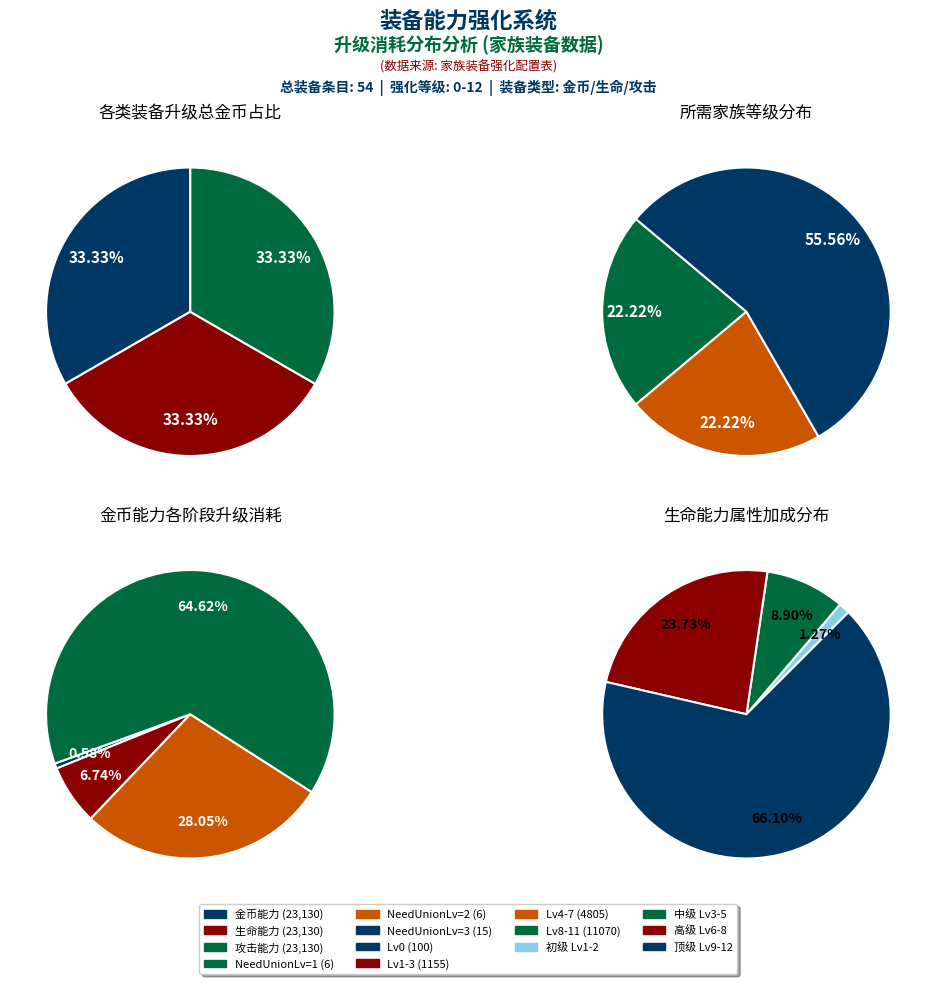

Does 8 account for over 50% of the chart?

No